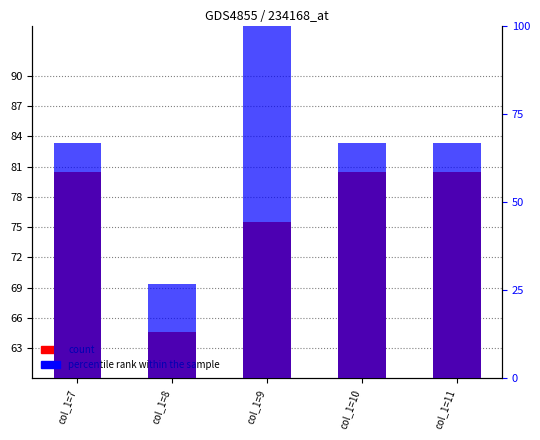

Reading left to right, extract all data points from this chart.

count: 80.5	64.6	75.5	80.5	80.5
percentile rank within the sample: 66.7	26.7	100.0	66.7	66.7